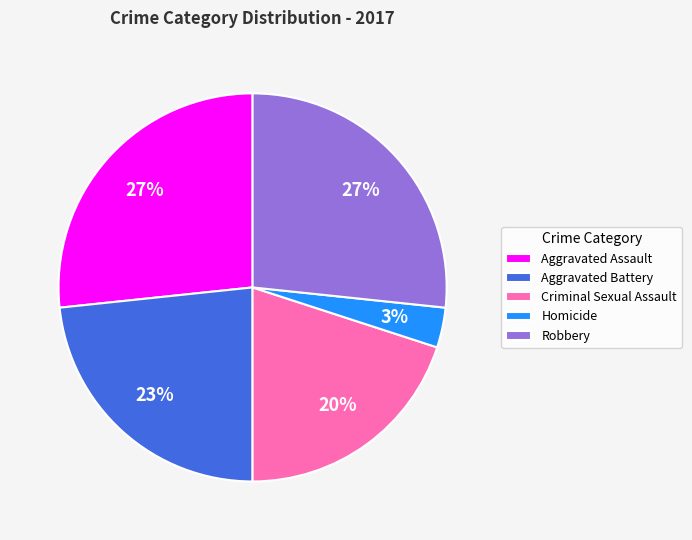

Is there any slice that represents more than half of the pie?

No